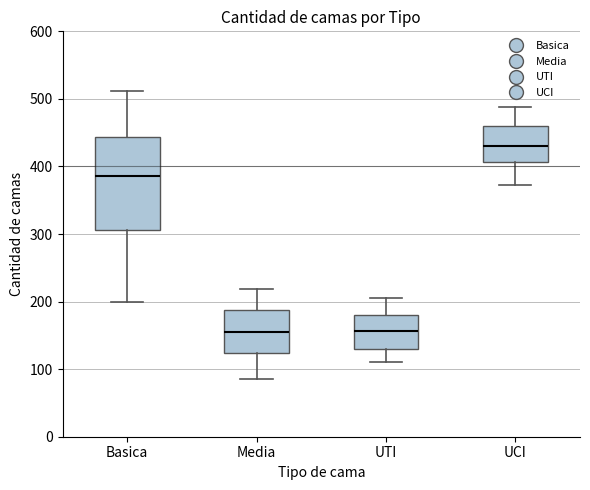

Comparing the boxes themselves (not the whiskers), which one is the tallest?

Basica